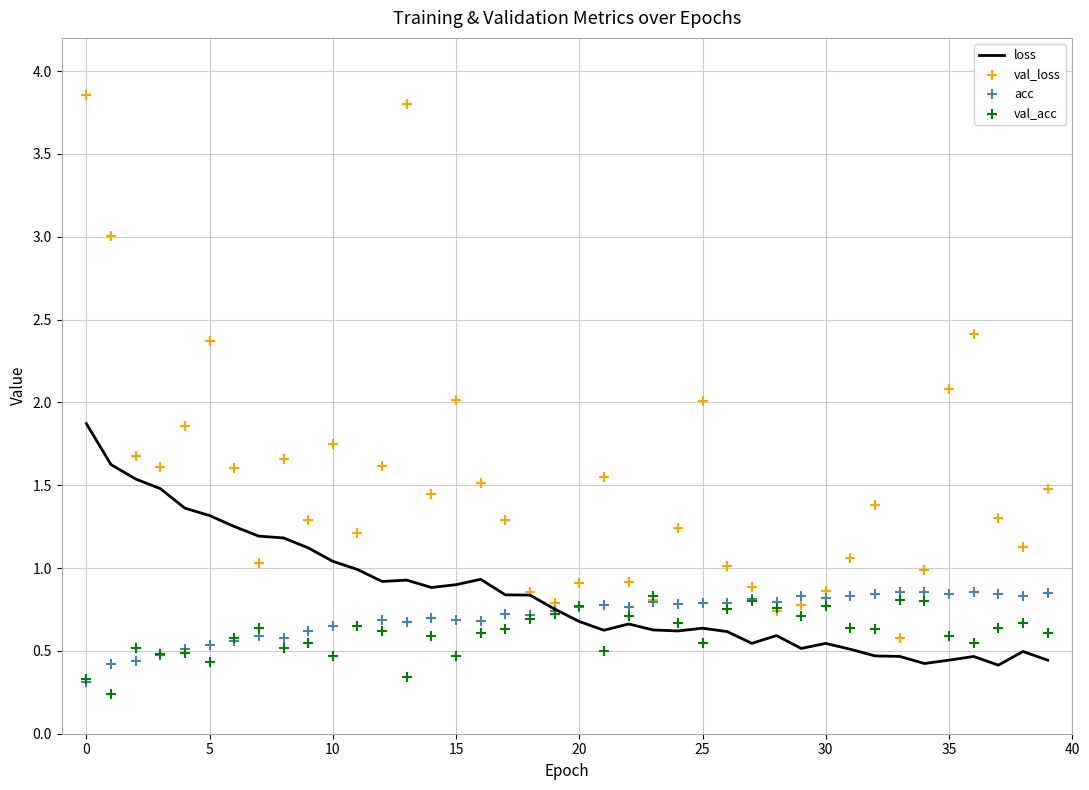

What are all the series names shown in the legend?

loss, val_loss, acc, val_acc